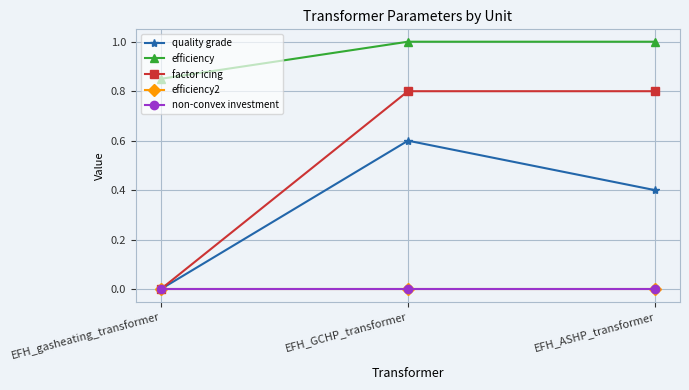

Rank the series at EFH_ASHP_transformer from highest to lowest value.

efficiency, factor icing, quality grade, efficiency2, non-convex investment